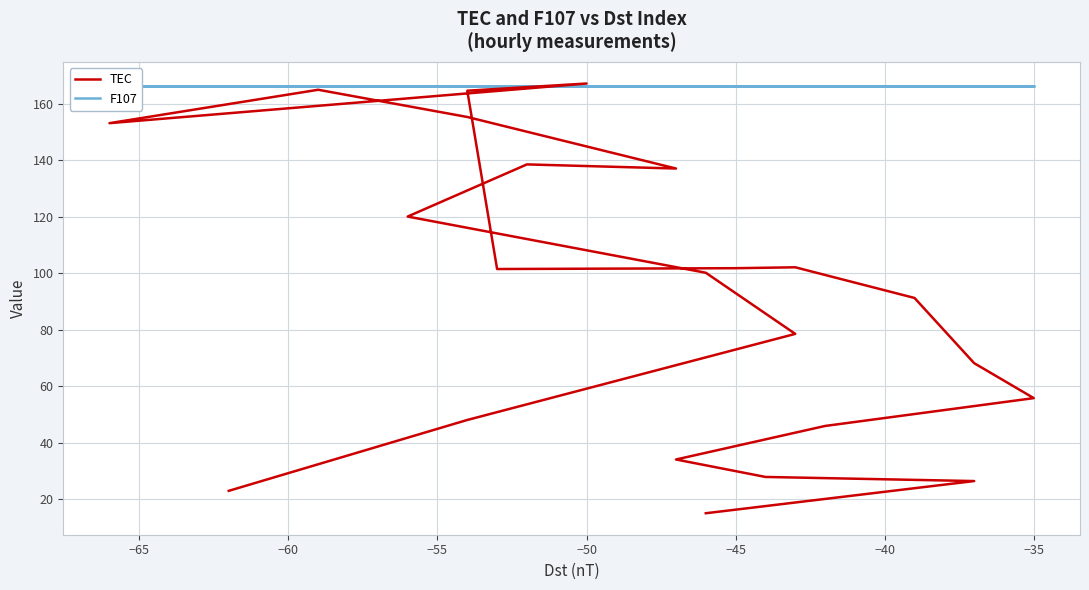

What are all the series names shown in the legend?

TEC, F107